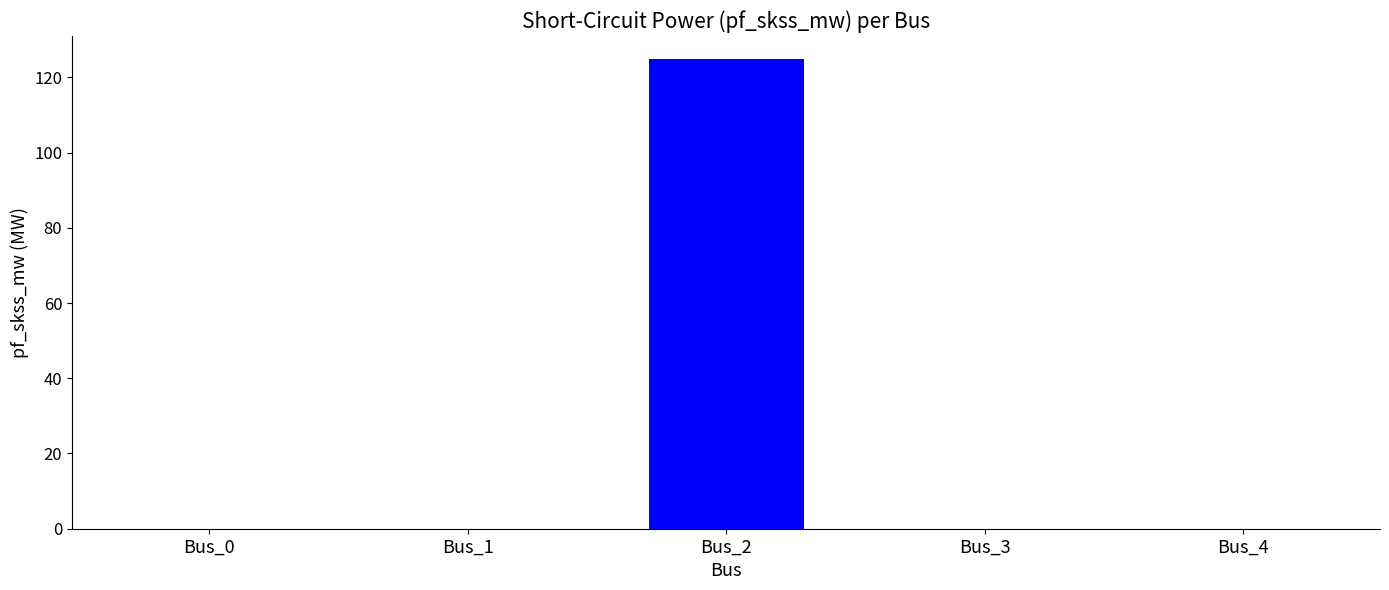

At which category does the chart reach its peak across all series?

Bus_2